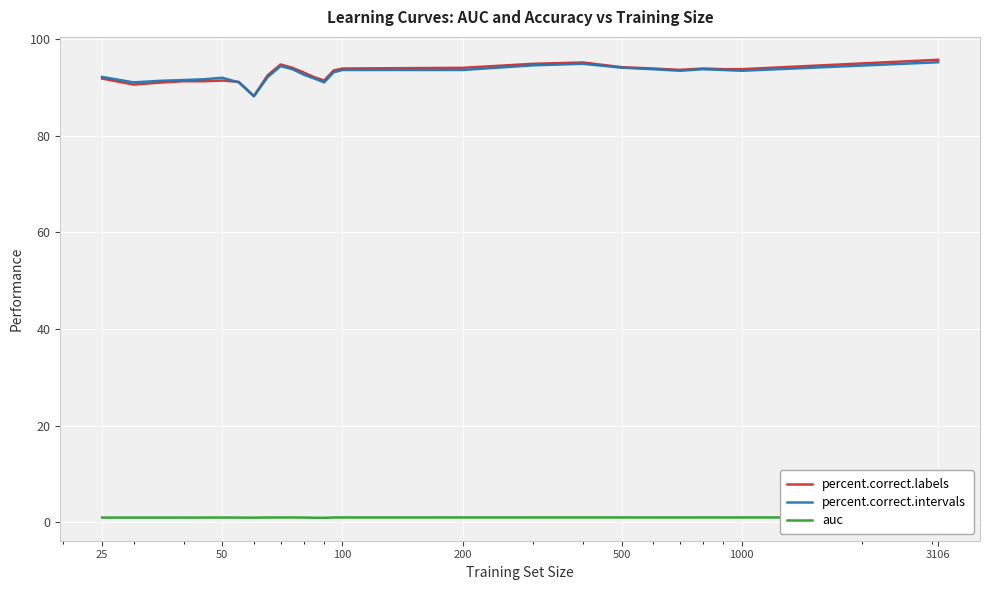

What is the lowest value of the percent.correct.intervals series?

88.1